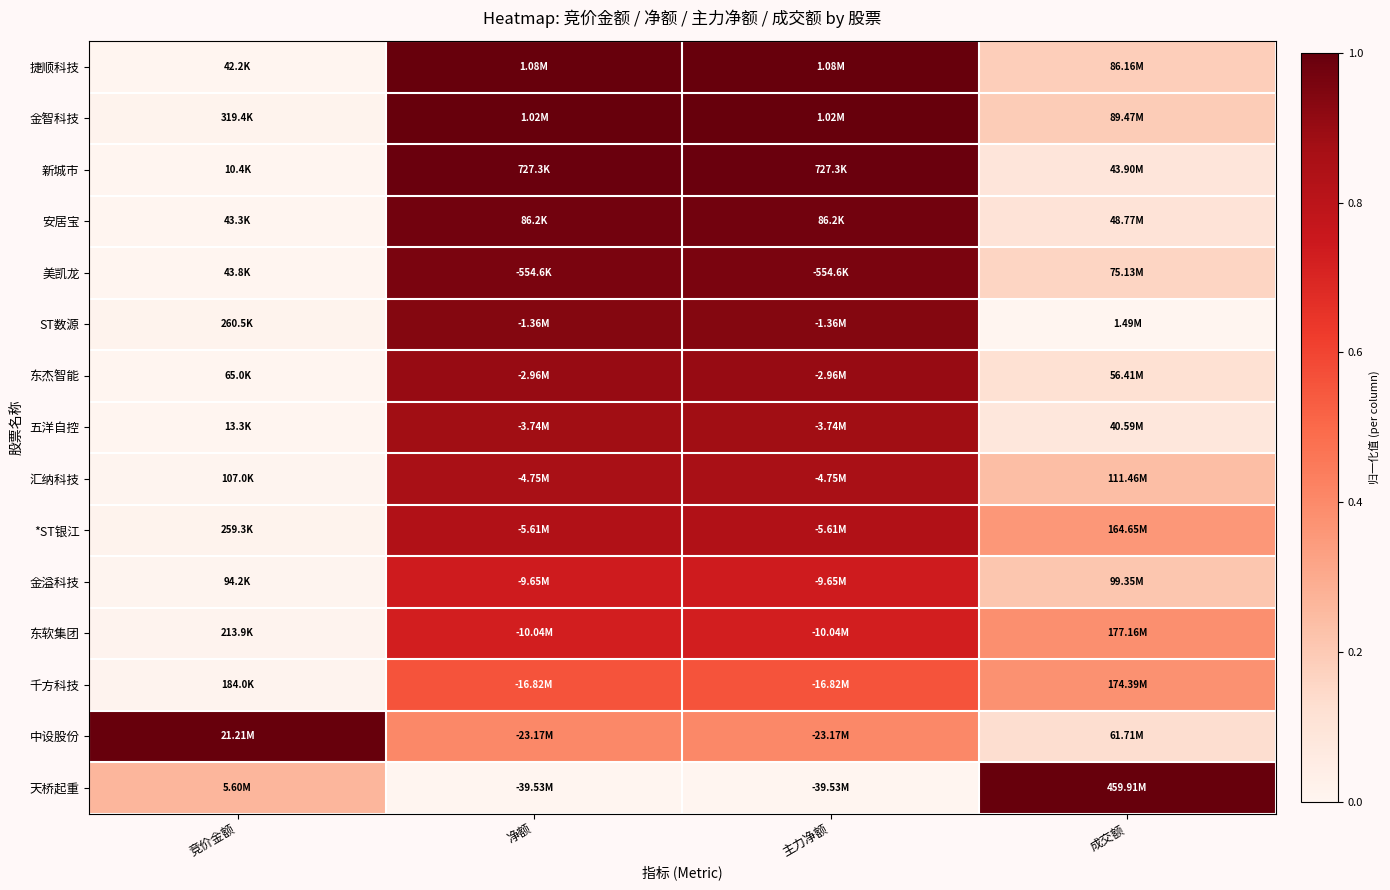

At which category is the sum across all series the highest?

净额